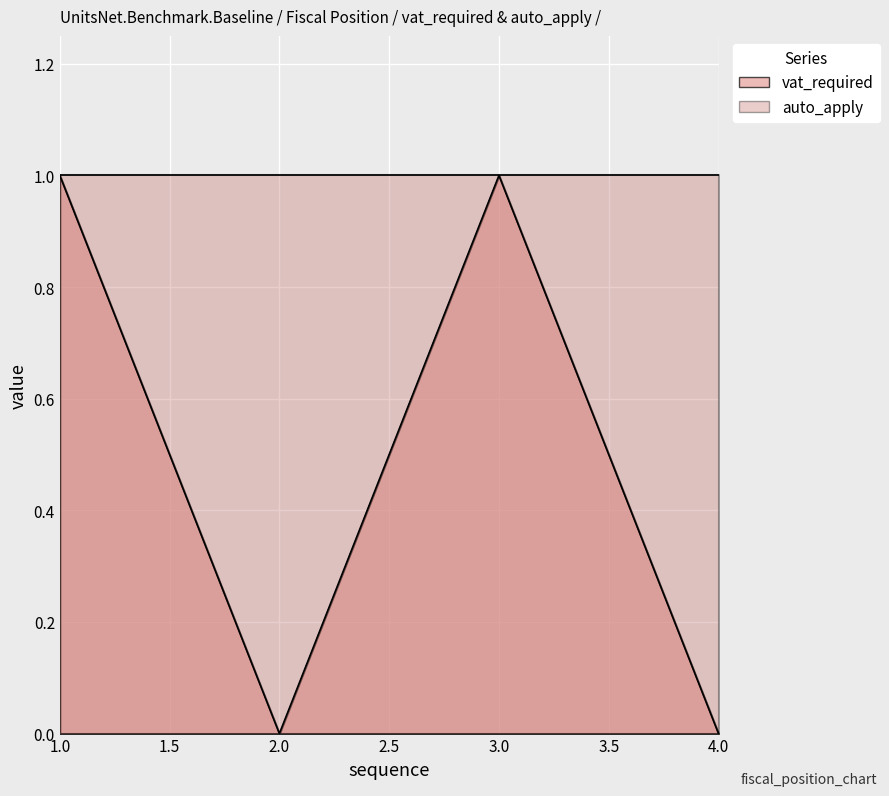

True or false: there are more than 0 points higher than both neighbors.

True